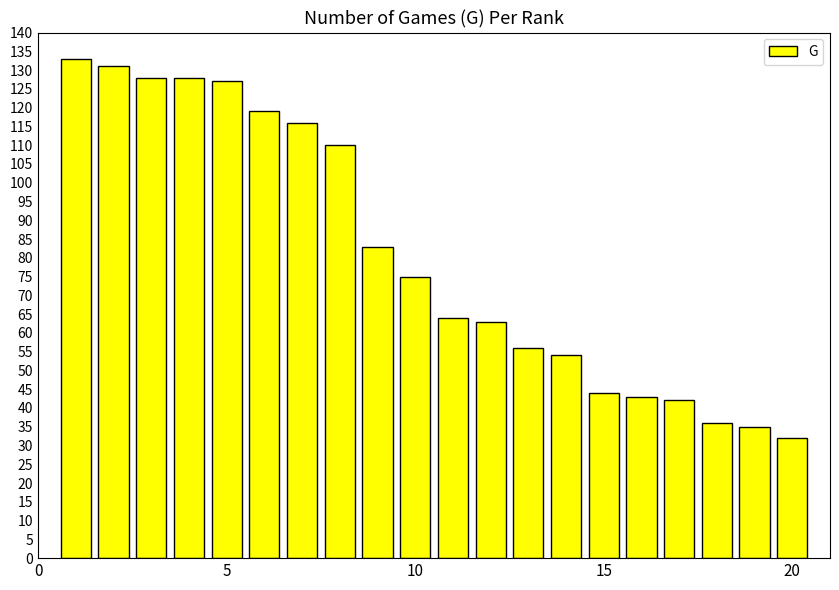

What is the value of the 8th bar from the left?

110